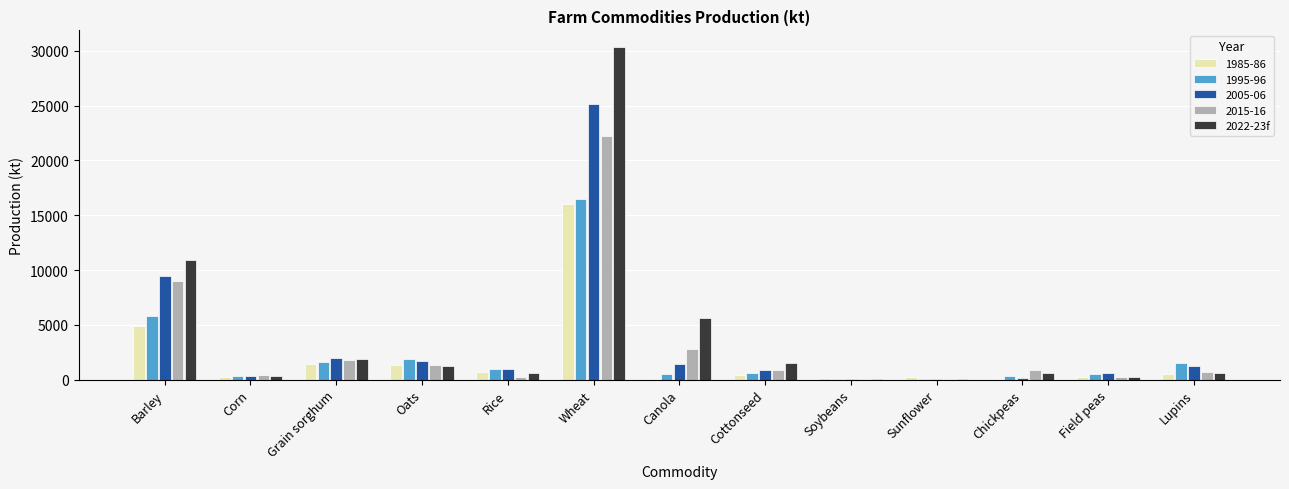

Count the number of categories in the chart.

13